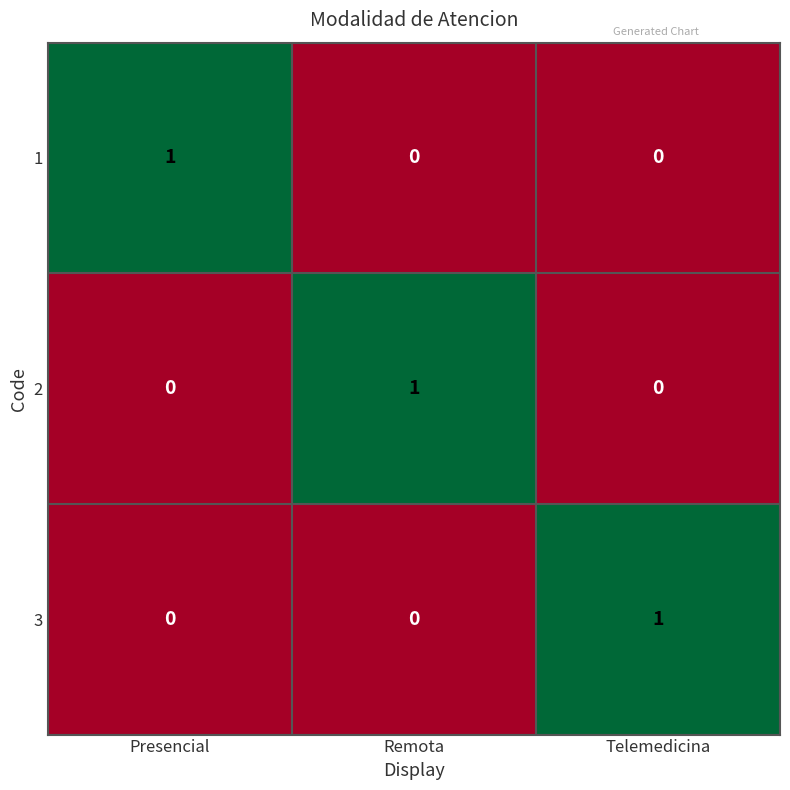

True or false: 1 has a value of 1 at Remota.

False